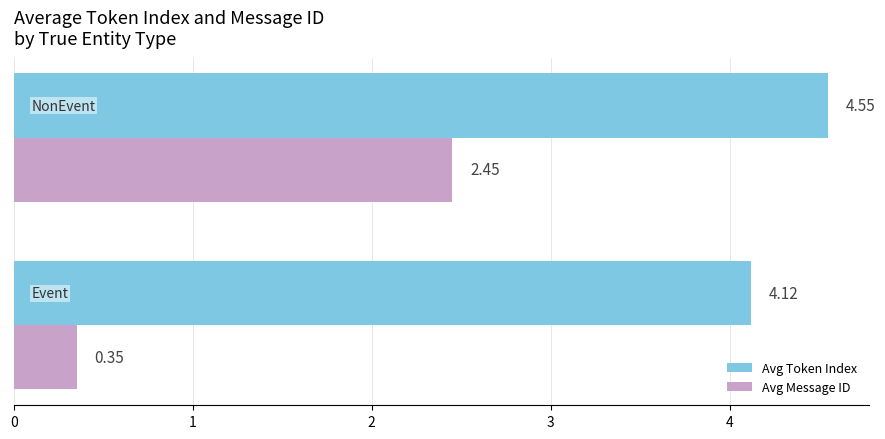

At how many categories does at least one series exceed 0?

2